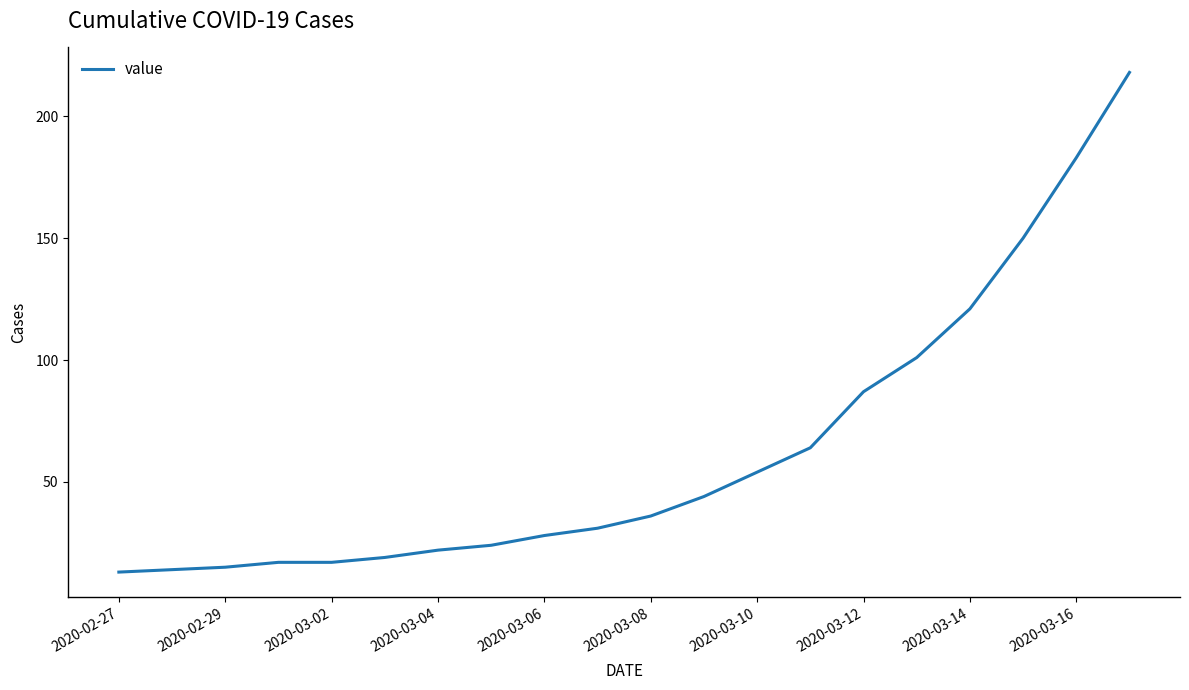

What is the difference between the maximum and minimum values?

205